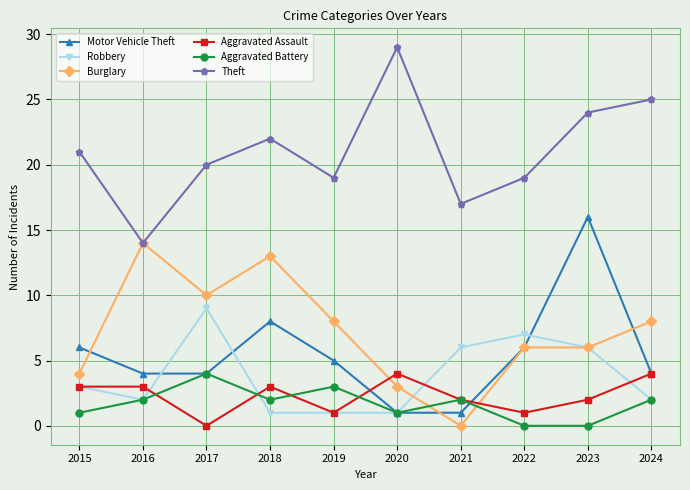

True or false: Robbery and Motor Vehicle Theft intersect in this chart.

True